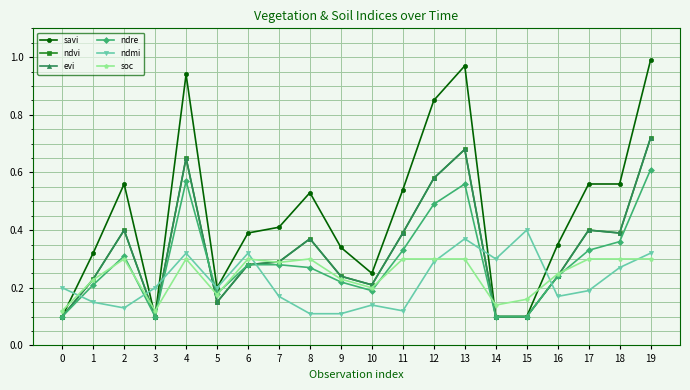

What are all the series names shown in the legend?

savi, ndvi, evi, ndre, ndmi, soc